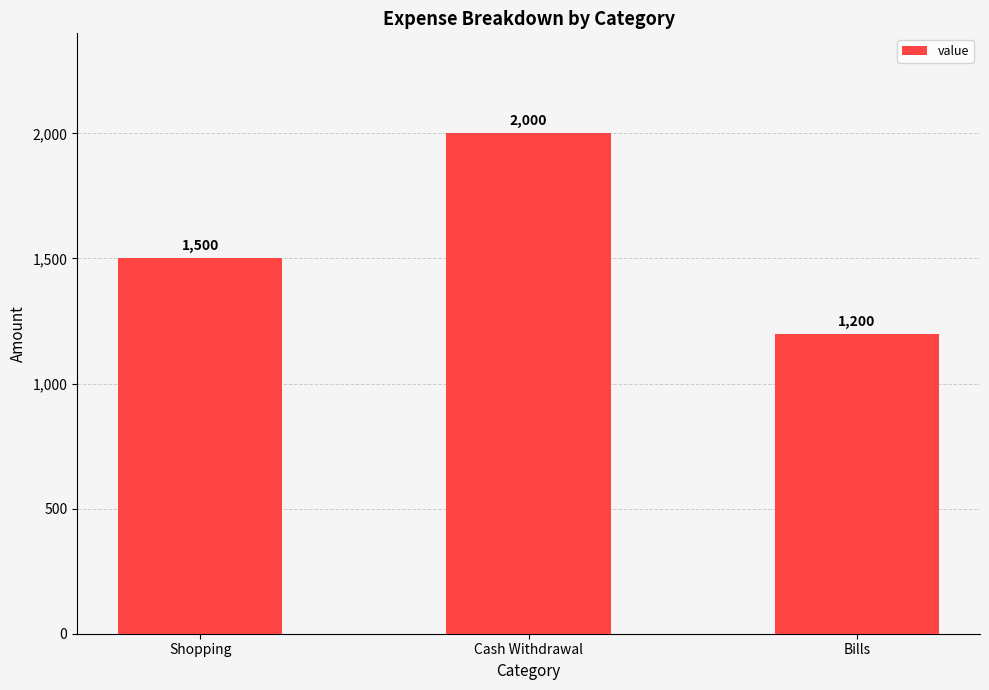

Is it true that the value at Bills is 1200?

True